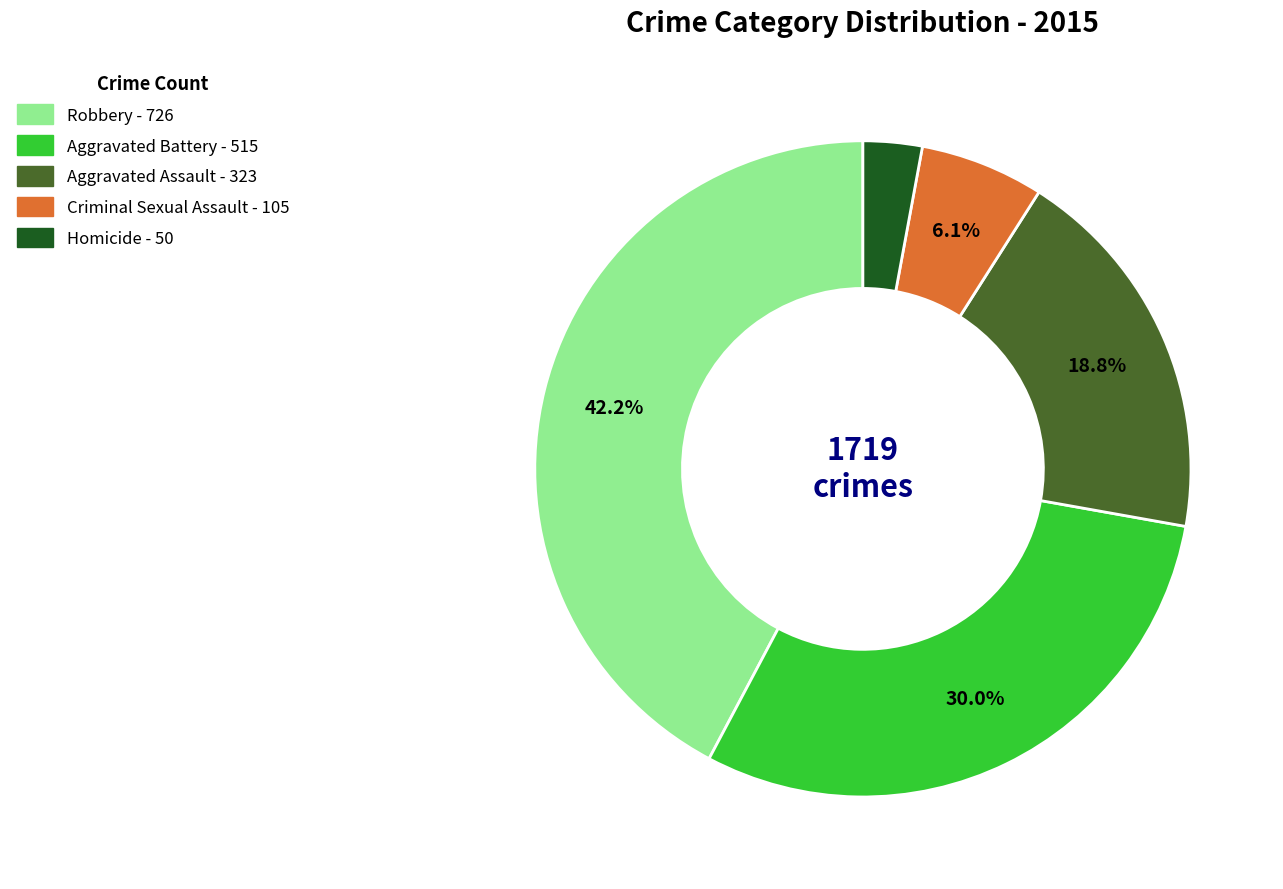

Count the number of slices in the pie.

5